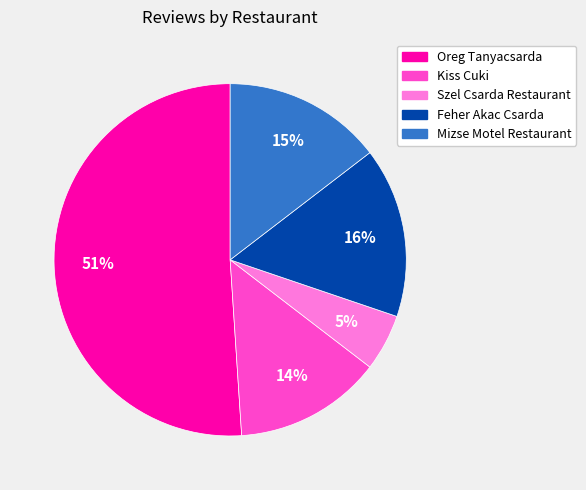

Which slice is the largest?

Oreg Tanyacsarda